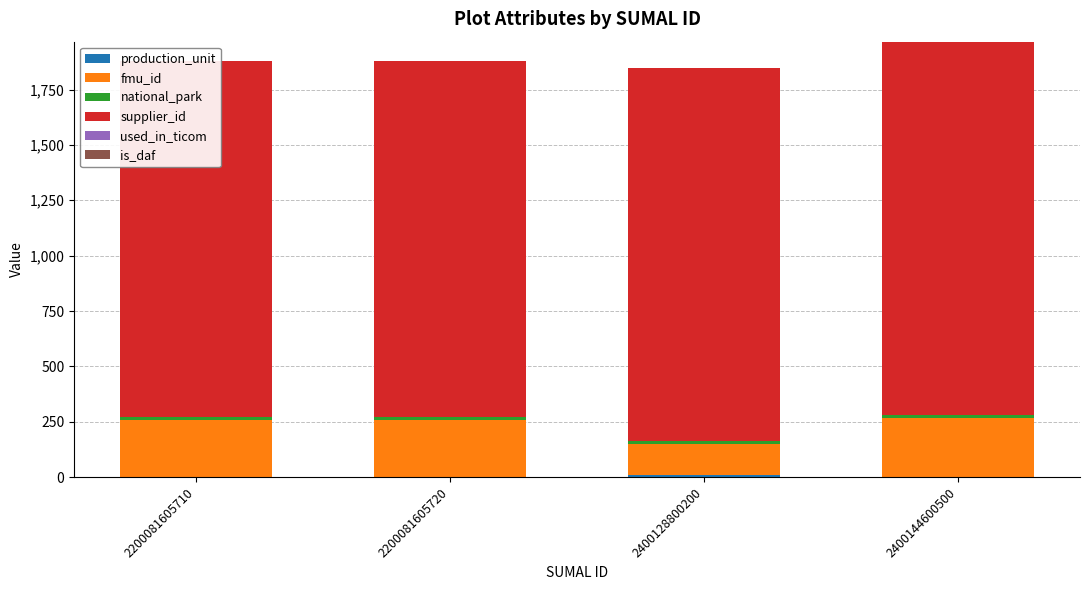

How many distinct data groups are displayed?

6